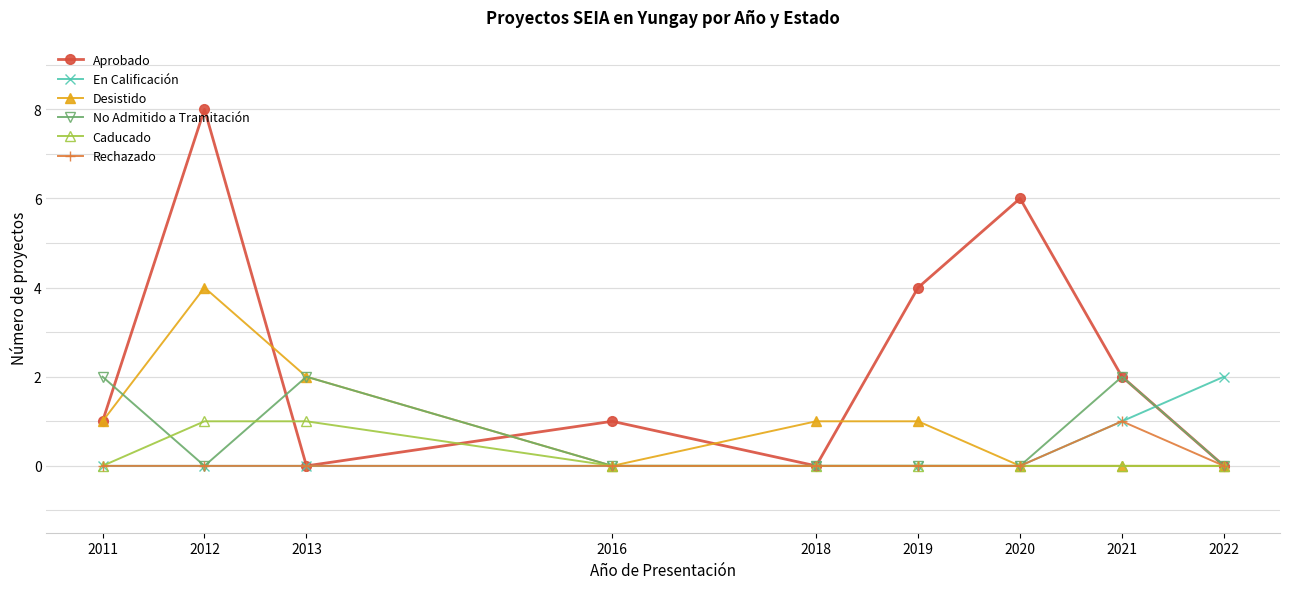

Reading left to right, transcribe all the data shown in this chart.

Aprobado: 1	8	0	1	0	4	6	2	0
En Calificación: 0	0	0	0	0	0	0	1	2
Desistido: 1	4	2	0	1	1	0	0	0
No Admitido a Tramitación: 2	0	2	0	0	0	0	2	0
Caducado: 0	1	1	0	0	0	0	0	0
Rechazado: 0	0	0	0	0	0	0	1	0